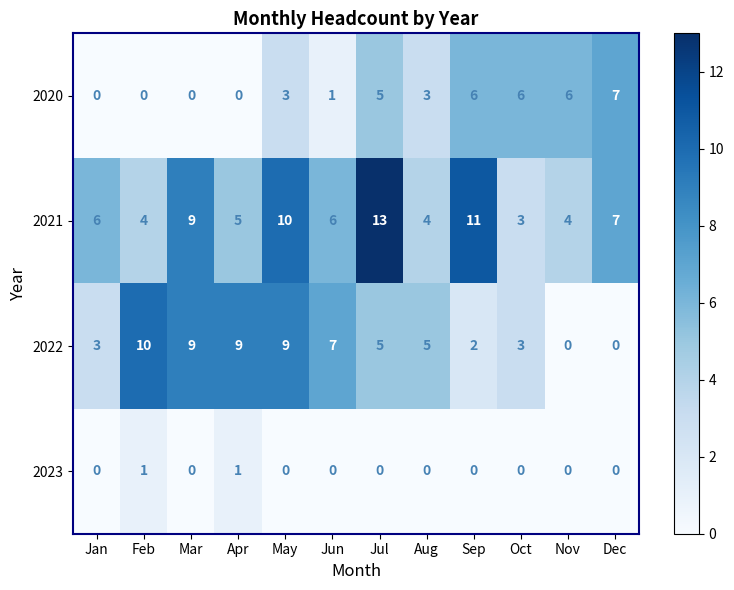

What is the difference between the second highest and second lowest values in the 2021 series?

7